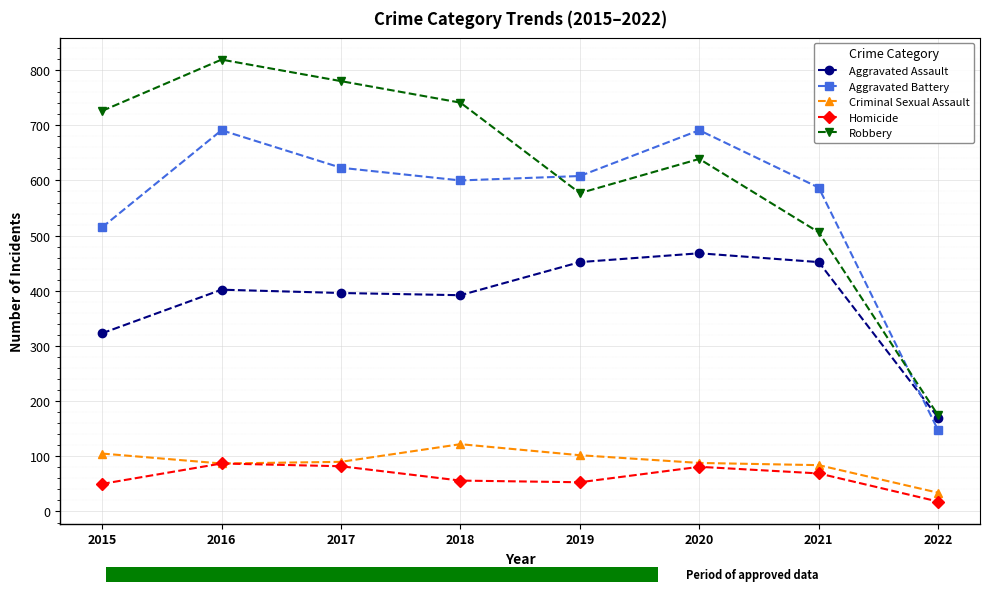

Where does the Criminal Sexual Assault series first go above 90?

2015